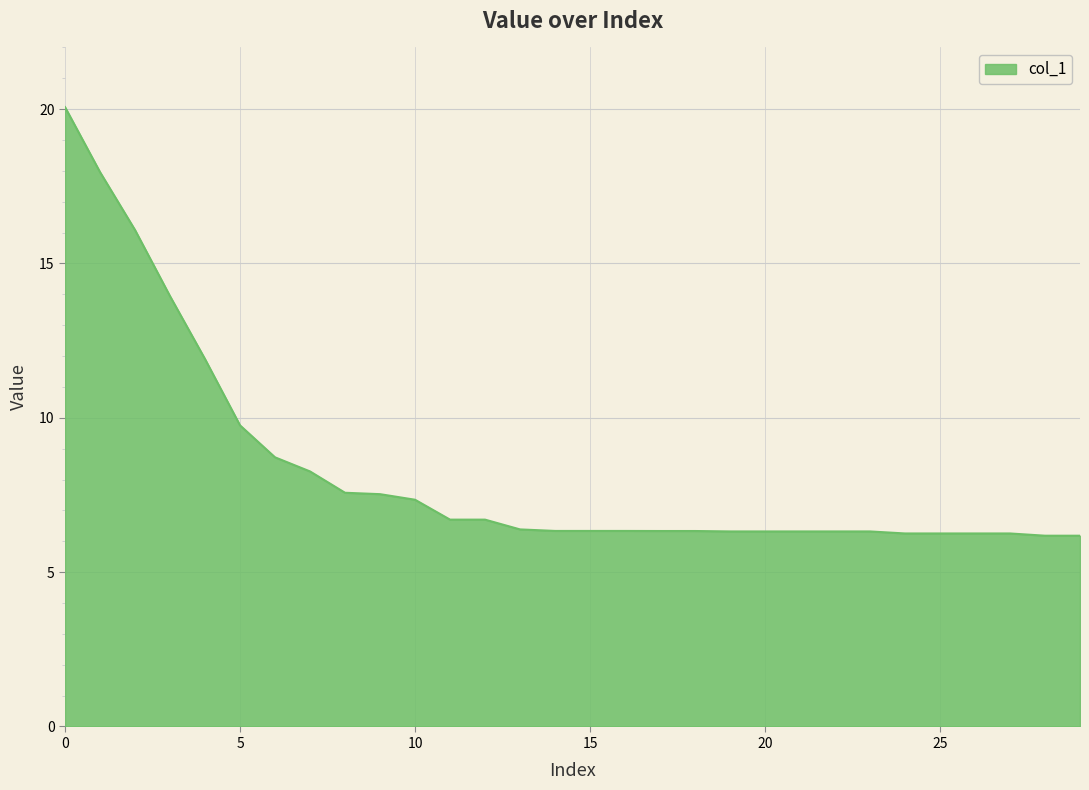

What is the minimum value shown in the chart?

6.2